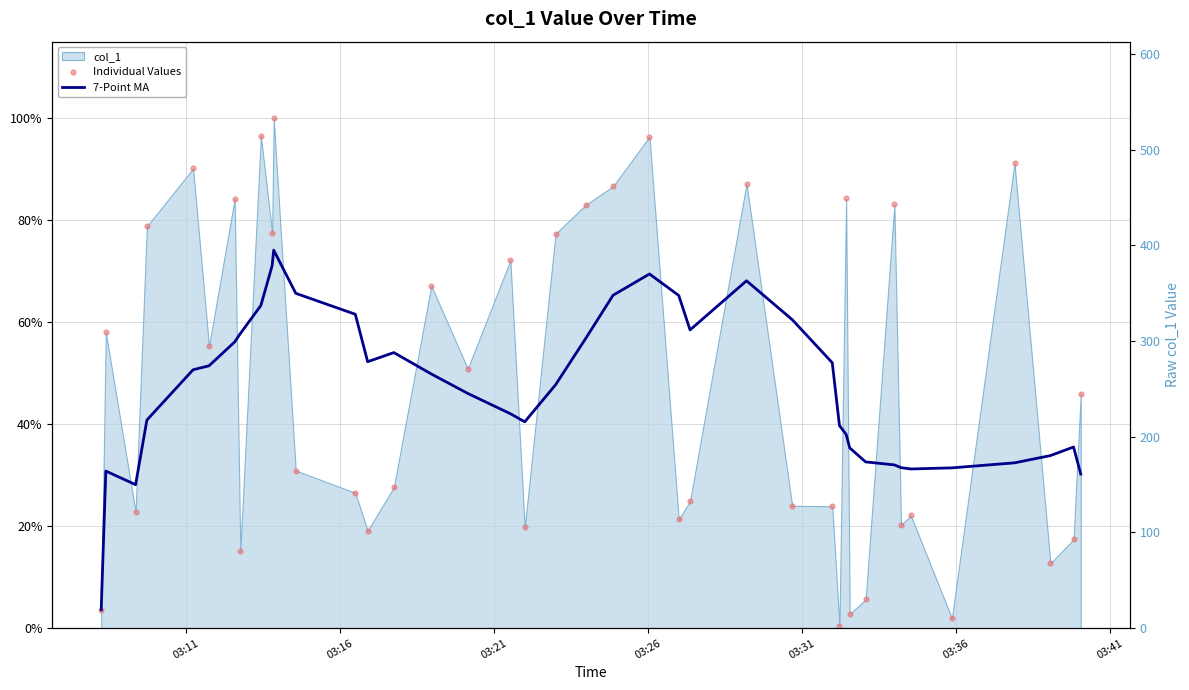

Which series has the largest Y range (max minus min)?

Individual Values